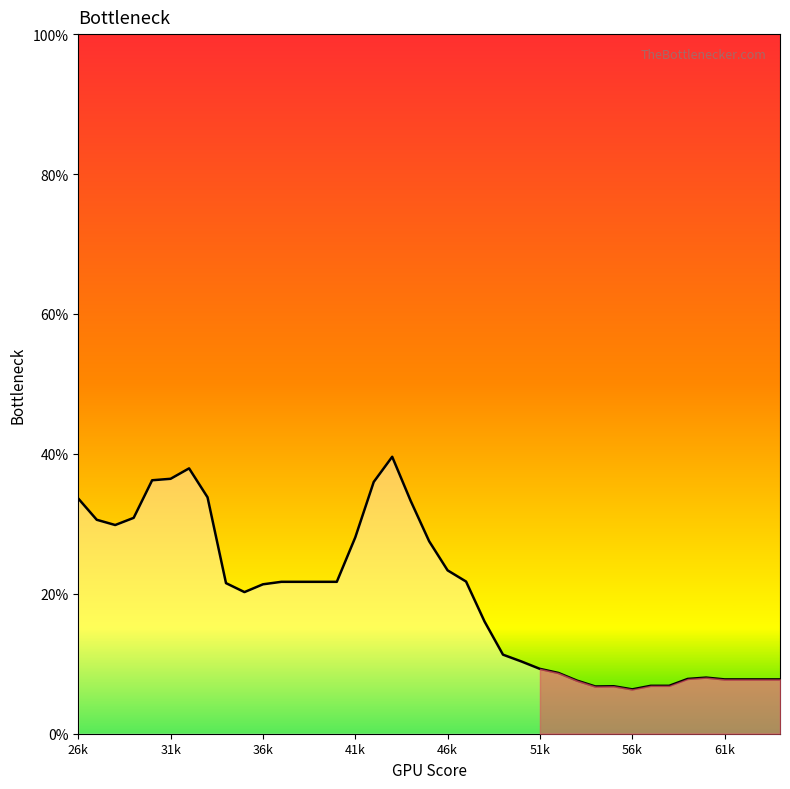

What is the difference between the maximum and minimum values?

33.2